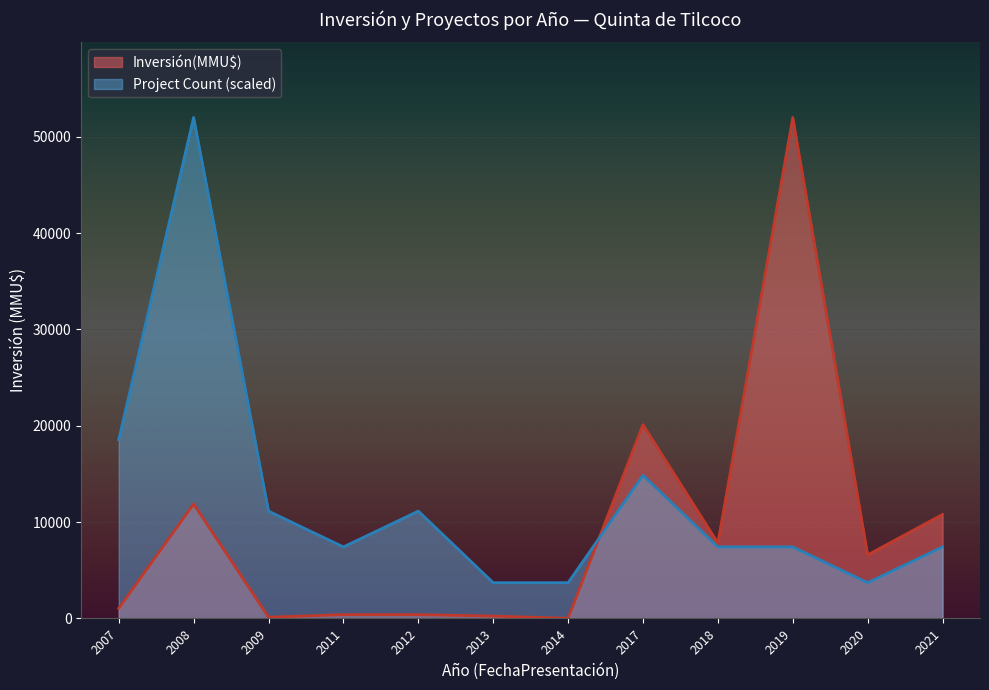

List the series in order of their peak value, lowest first.

Count, Inversión(MMU$)